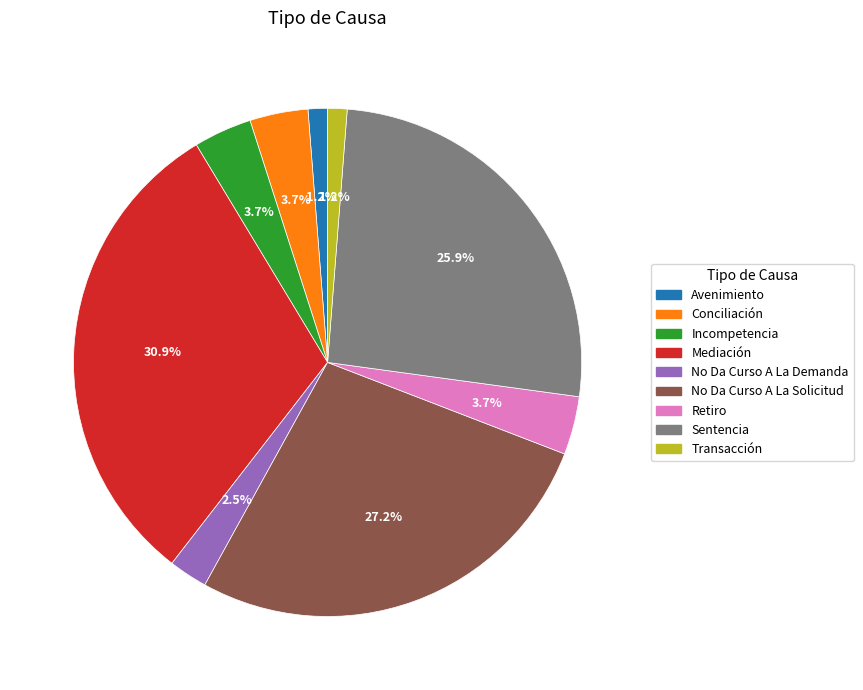

To the nearest percent, what portion does Sentencia represent?

26%